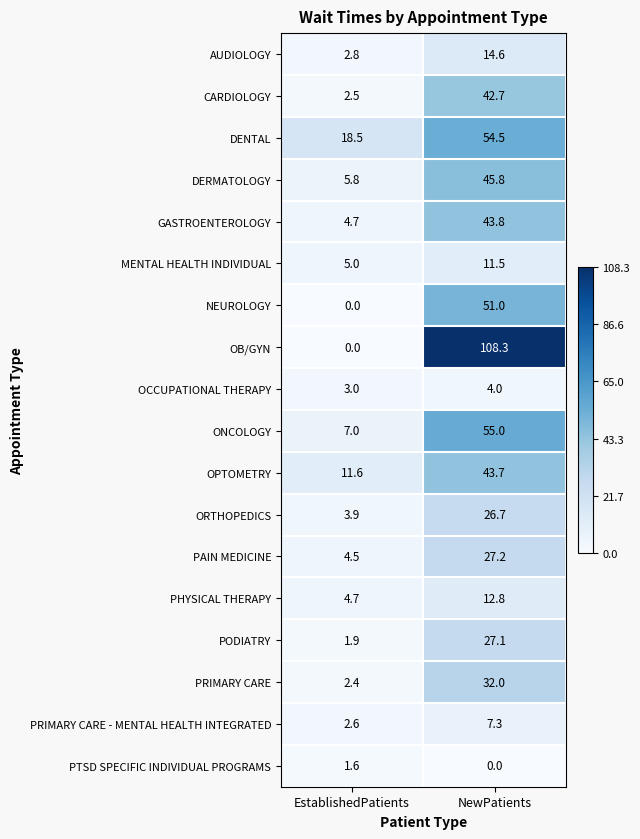

What is the spread (max minus min) of values at NewPatients?

108.3